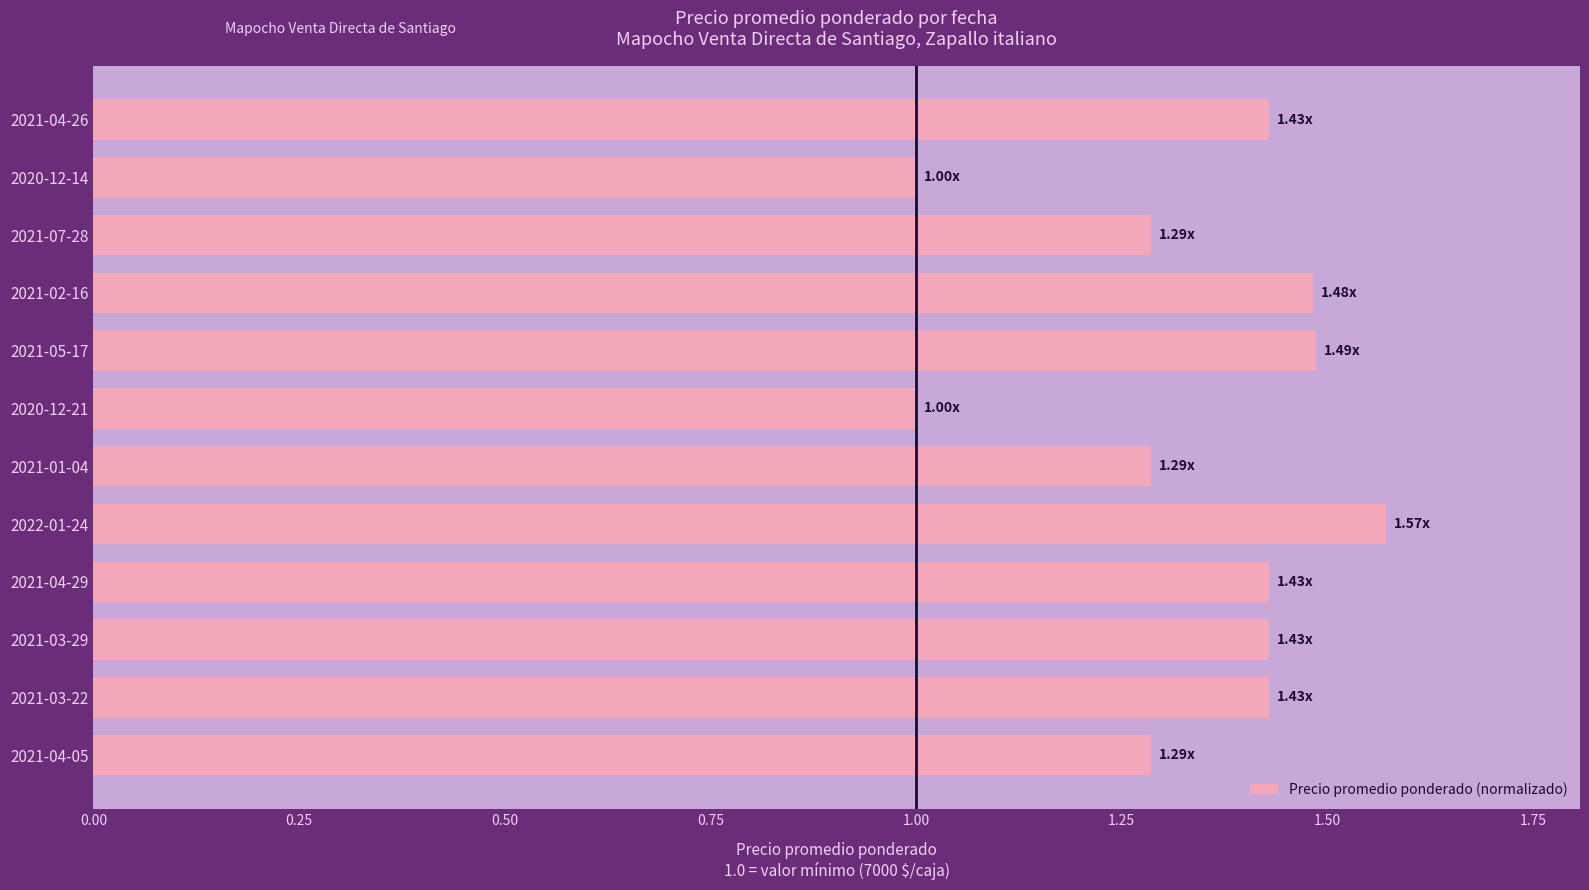

What is the ratio of the value at 2021-04-05 to the value at 2022-01-24?

0.8